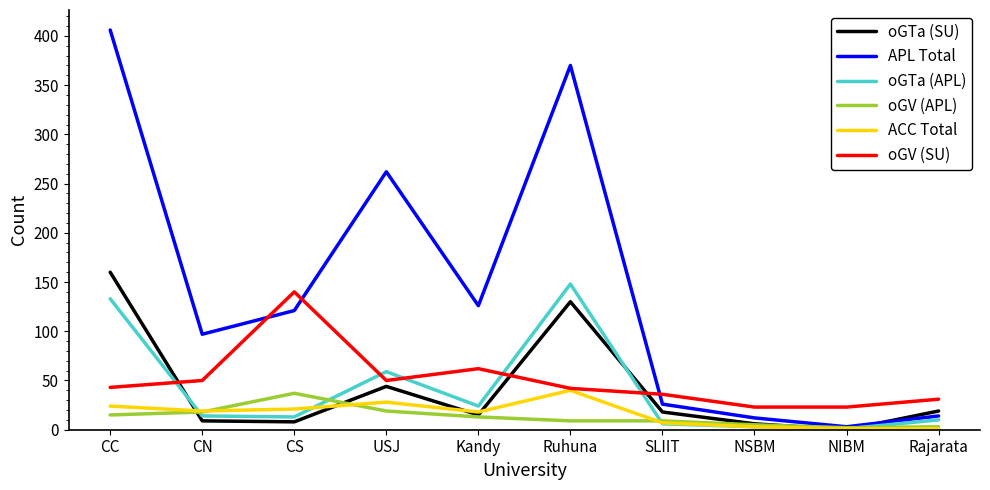

Where is the first local minimum for oGV (SU)?

USJ